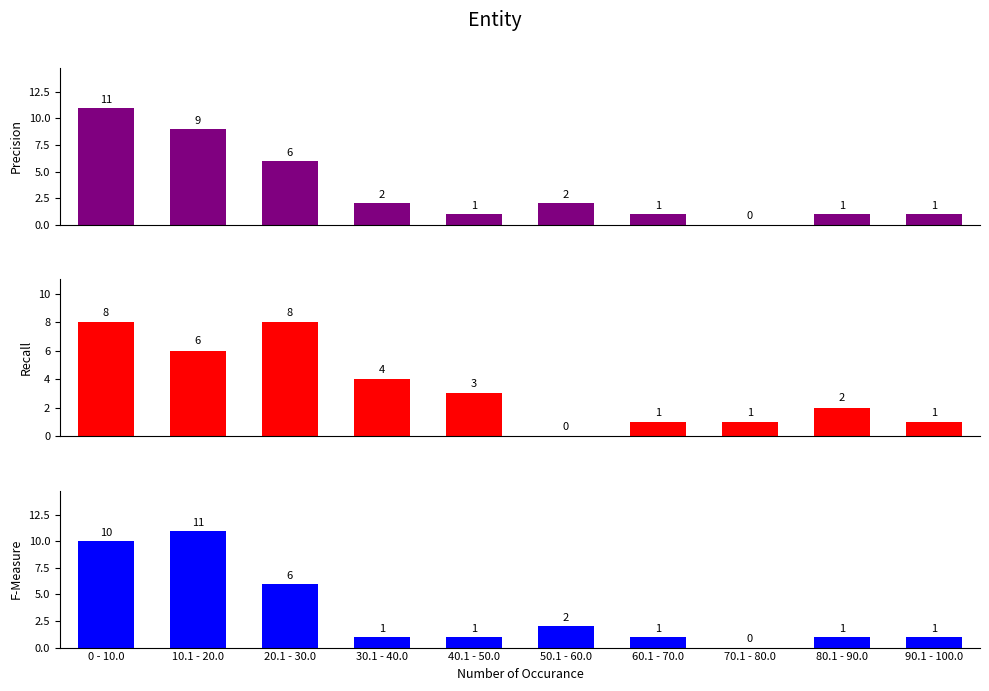

What is the sum of all Precision values?

34